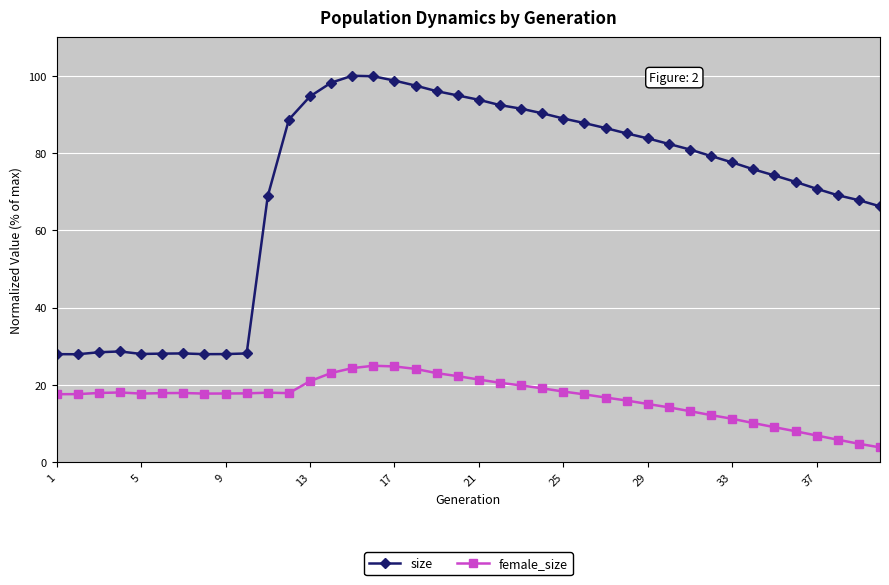

True or false: female_size has more than 1 points higher than both neighbors.

True